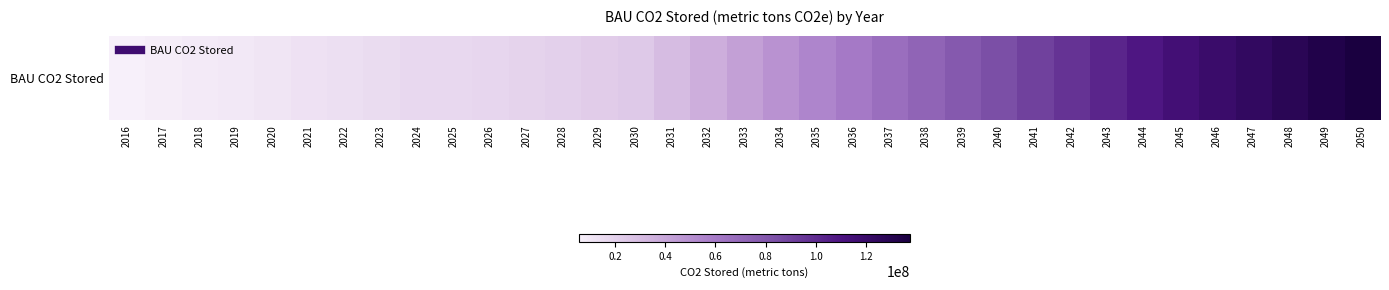

Rank the categories by value from lowest to highest.

2016, 2017, 2018, 2019, 2020, 2021, 2022, 2023, 2024, 2025, 2026, 2027, 2028, 2029, 2030, 2031, 2032, 2033, 2034, 2035, 2036, 2037, 2038, 2039, 2040, 2041, 2042, 2043, 2044, 2045, 2046, 2047, 2048, 2049, 2050